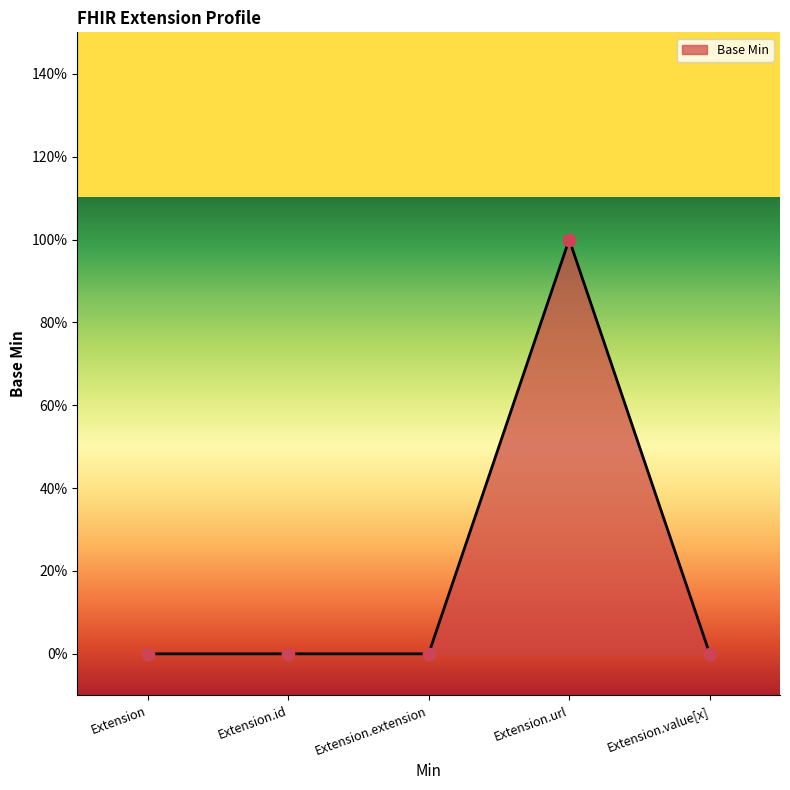

Which has a higher value, Extension.url or Extension?

Extension.url